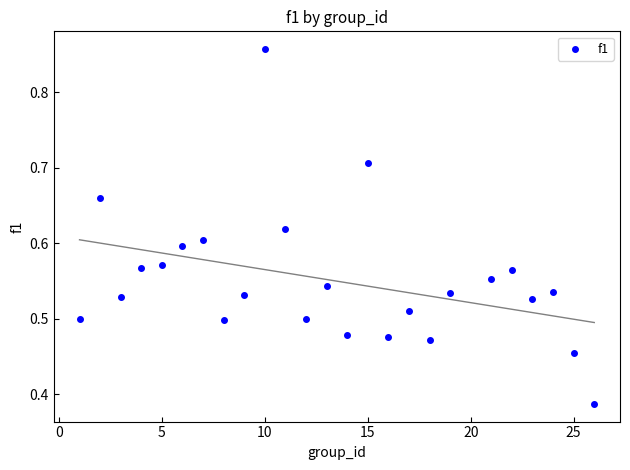

What is the range of X values (max minus min)?

25.0